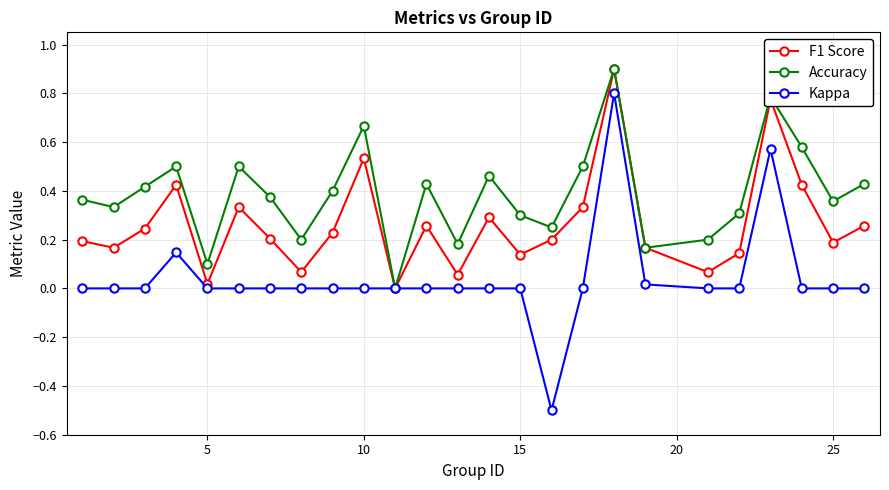

Which series has the largest range (max minus min)?

Kappa